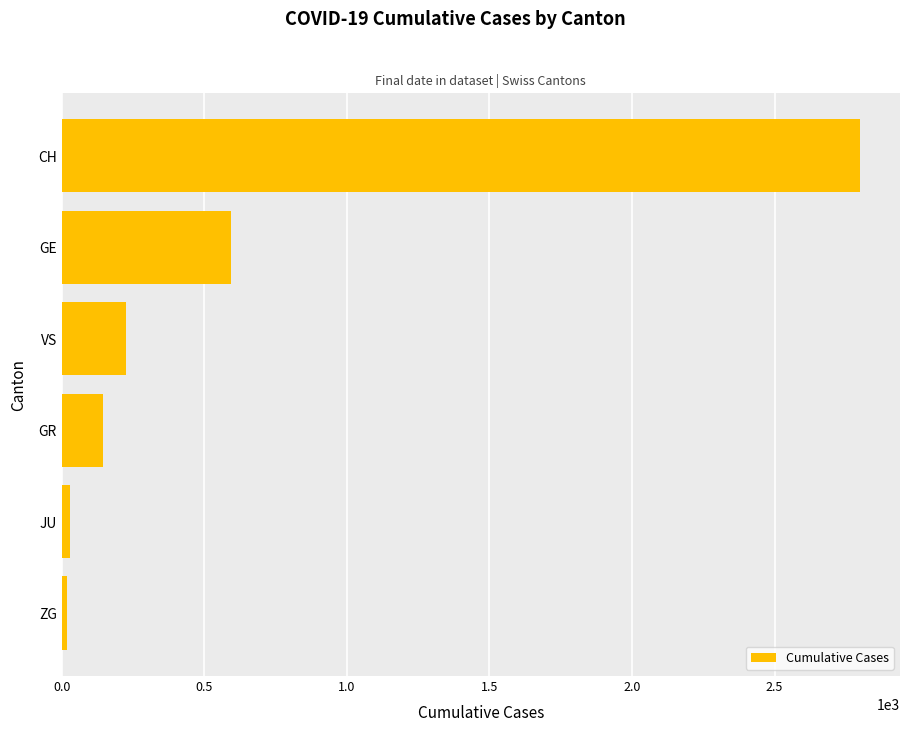

At which label is the value closest to 1410?

GE